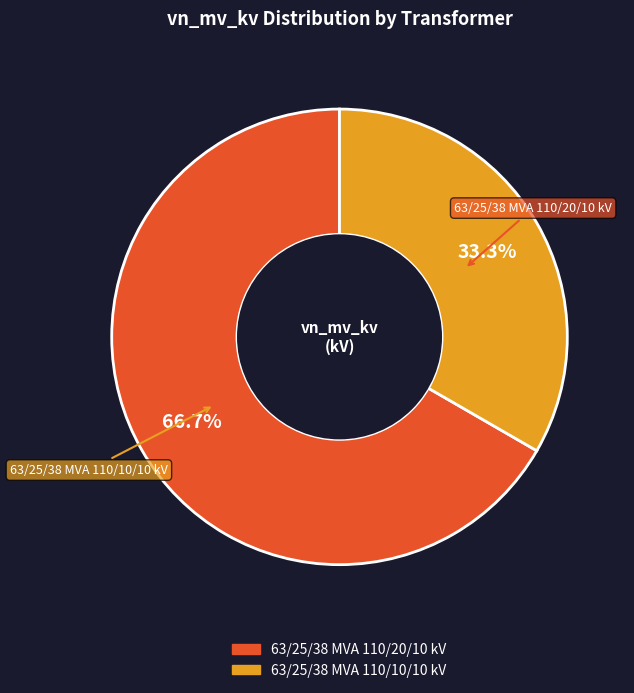

Is it true that 63/25/38 MVA 110/20/10 kV is 56% of the pie?

False